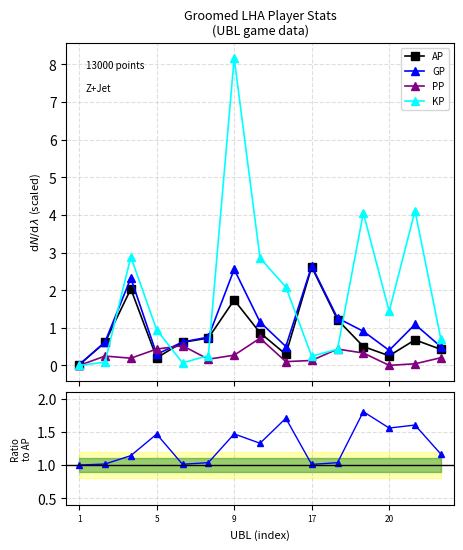

What is the value of the AP point at the 3rd from the left?

2.0